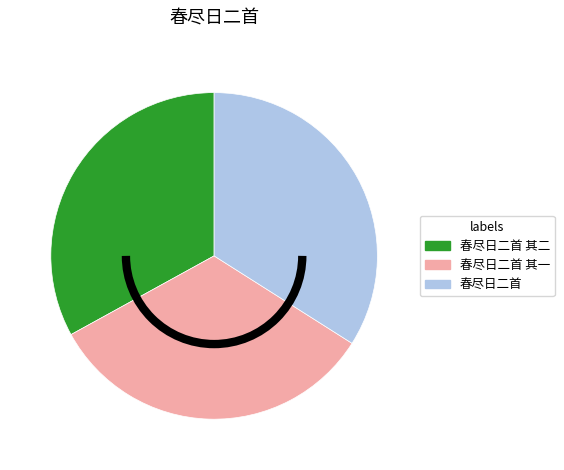

Approximately how many times larger is the value at 春尽日二首 其一 compared to 春尽日二首 其二?

1.0